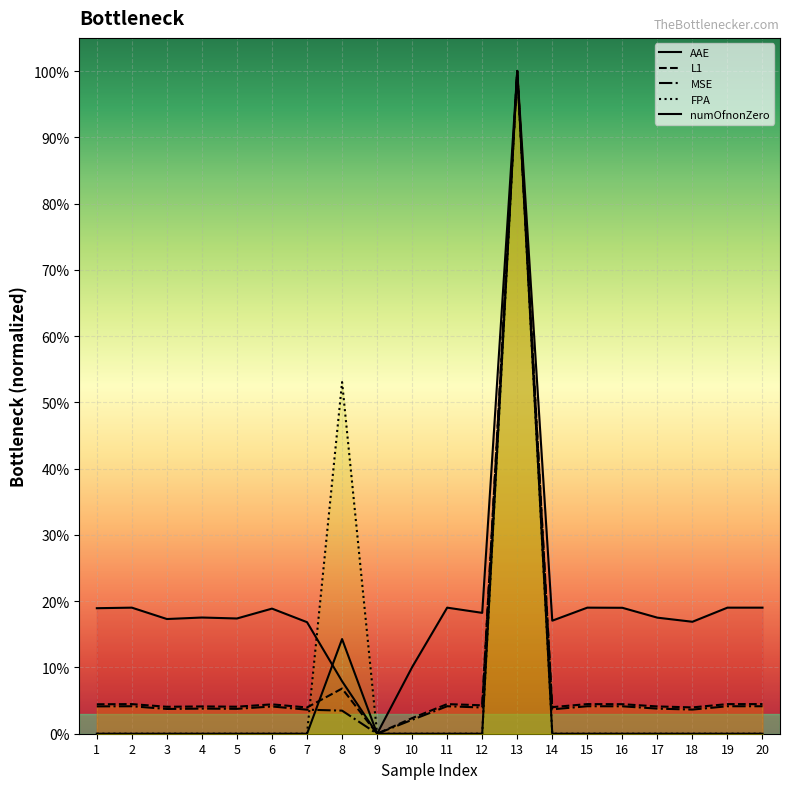

Where is MSE nearest to the value 0?

9